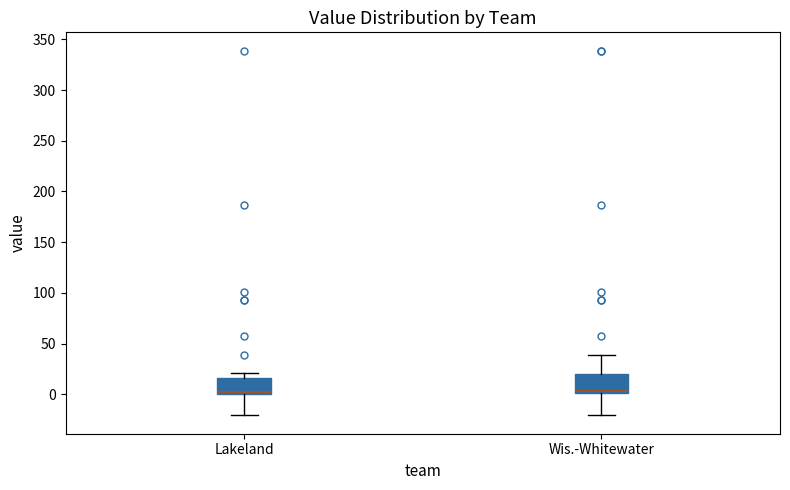

Reading left to right, read every box against the y-axis: the position of its median line, the range the box covers, and the ends of its whiskers. The values are not printed on the chart, so give them approximately, as read against the axis.

Lakeland: median 0 (just above the box's lower edge), box 0 to 15, whiskers -20 to 20
Wis.-Whitewater: median 5, box 0 to 20, whiskers -20 to 40